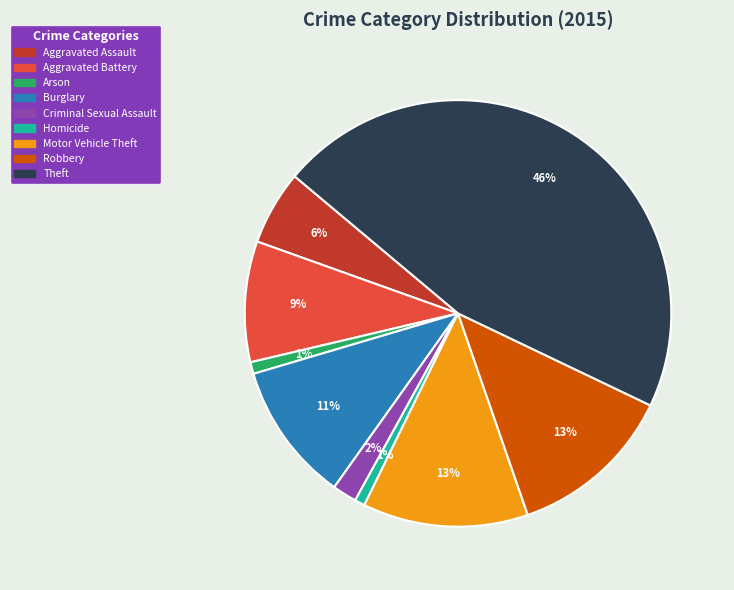

To the nearest percent, what is the combined percentage of Criminal Sexual Assault and Aggravated Battery?

11%